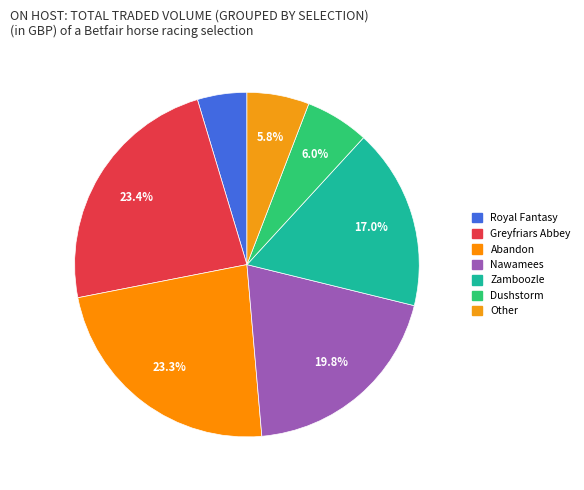

How many slices are in this pie chart?

7